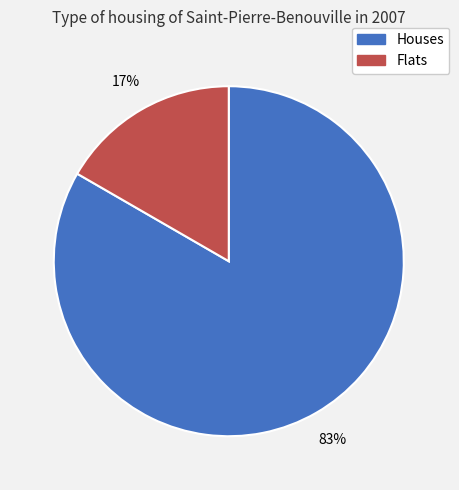

Is there a majority slice in this chart?

Yes